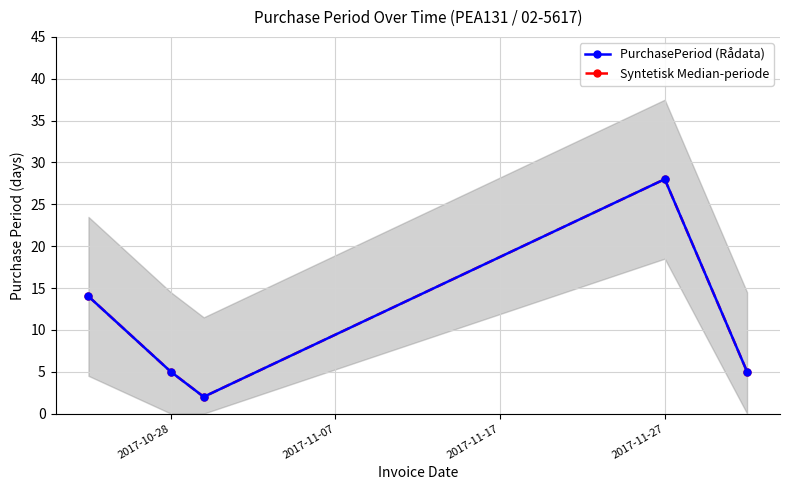

What is the difference between the maximum and second lowest values in the PurchasePeriod (Rådata) series?

23